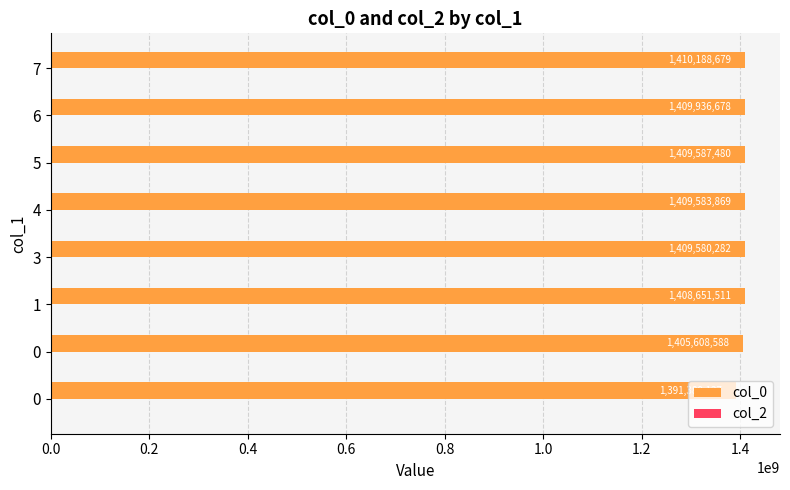

How many distinct data groups are displayed?

1